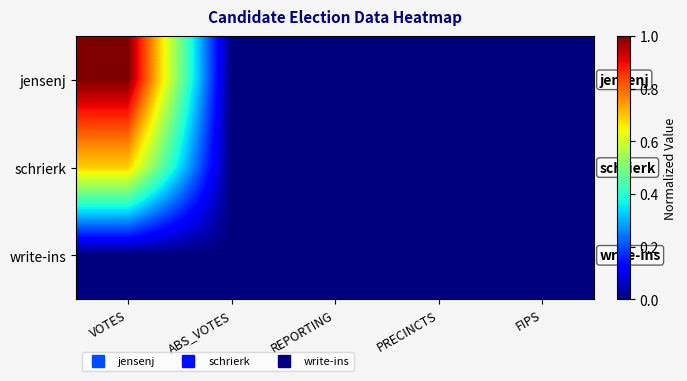

How many categories are shown in the chart?

5